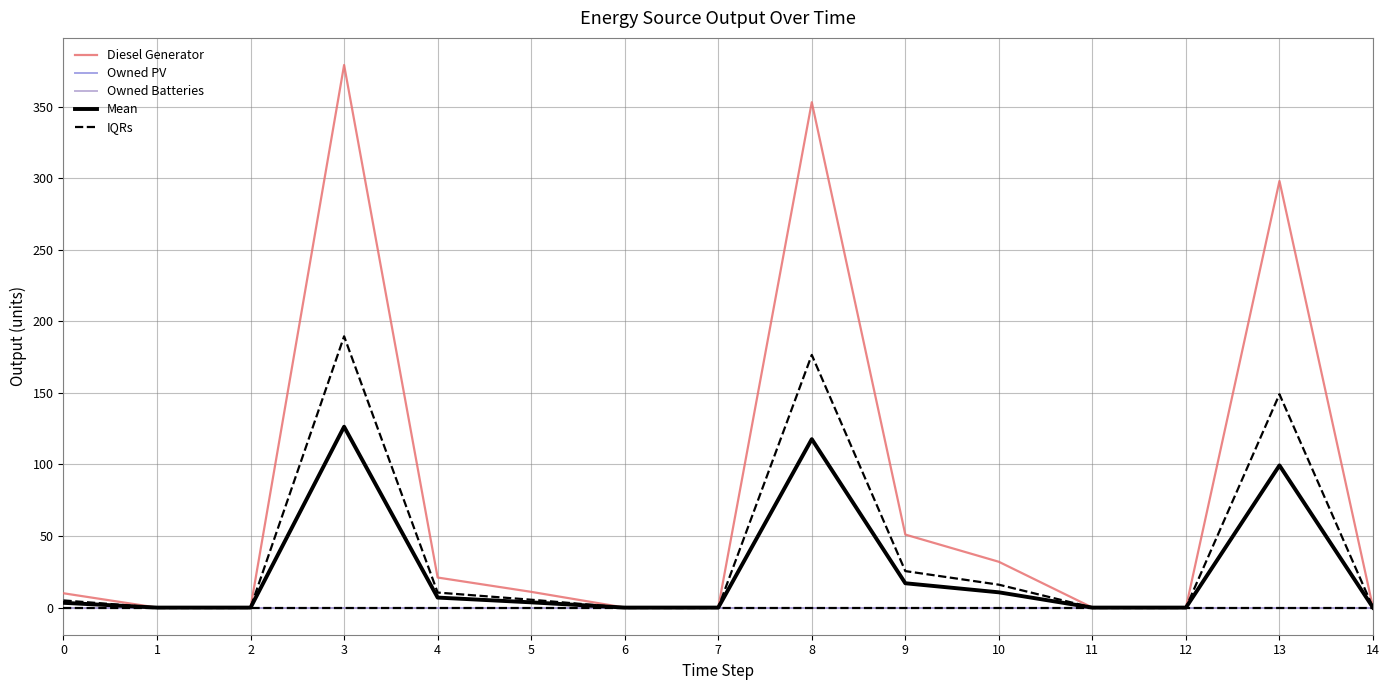

Is the value of Owned PV at 4 greater than the value of Mean at 14?

No